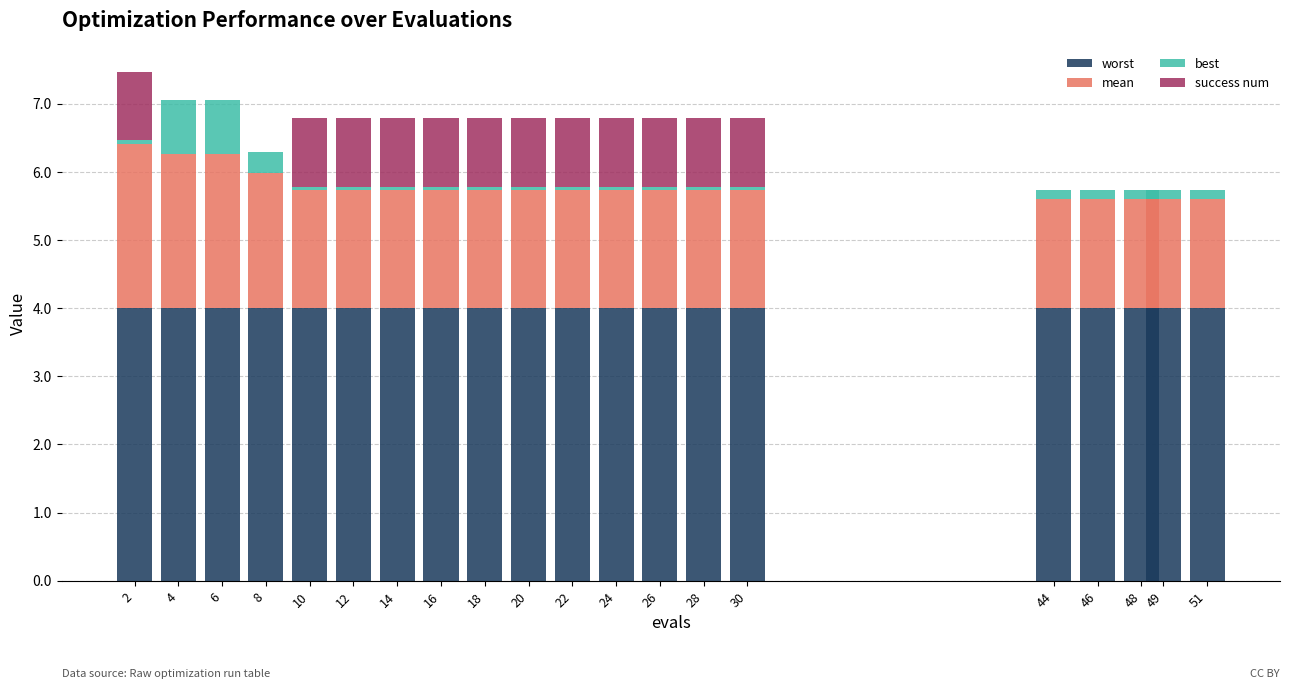

What is the maximum value for worst?

4.0